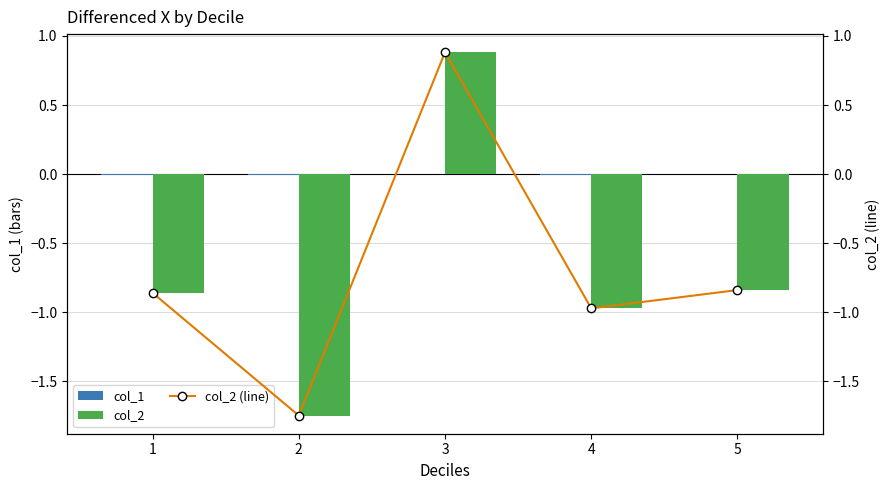

At which label does col_1 reach its minimum?

2